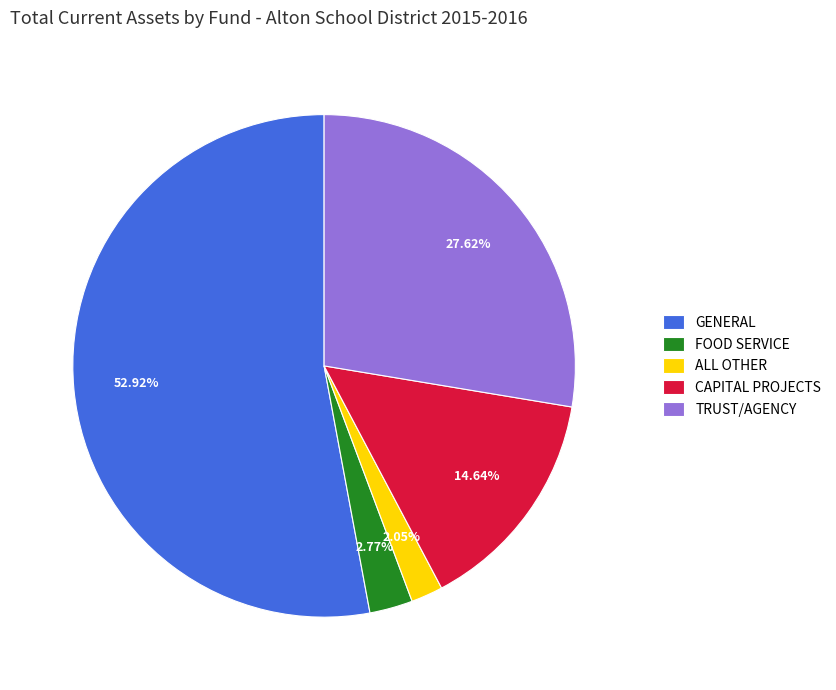

What is the smallest slice in the pie chart?

ALL OTHER